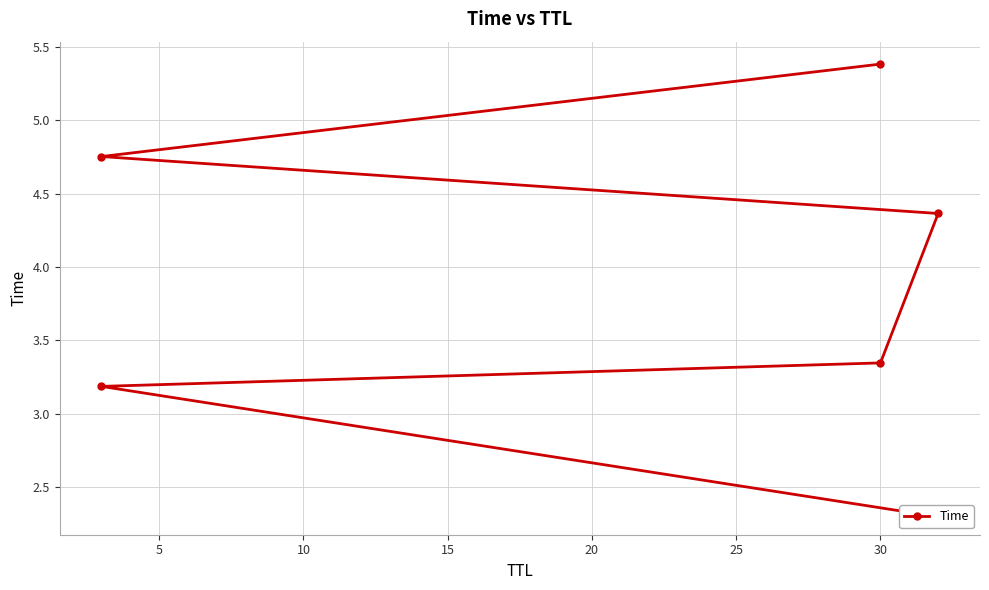

True or false: there are more than 1 points higher than both neighbors.

False